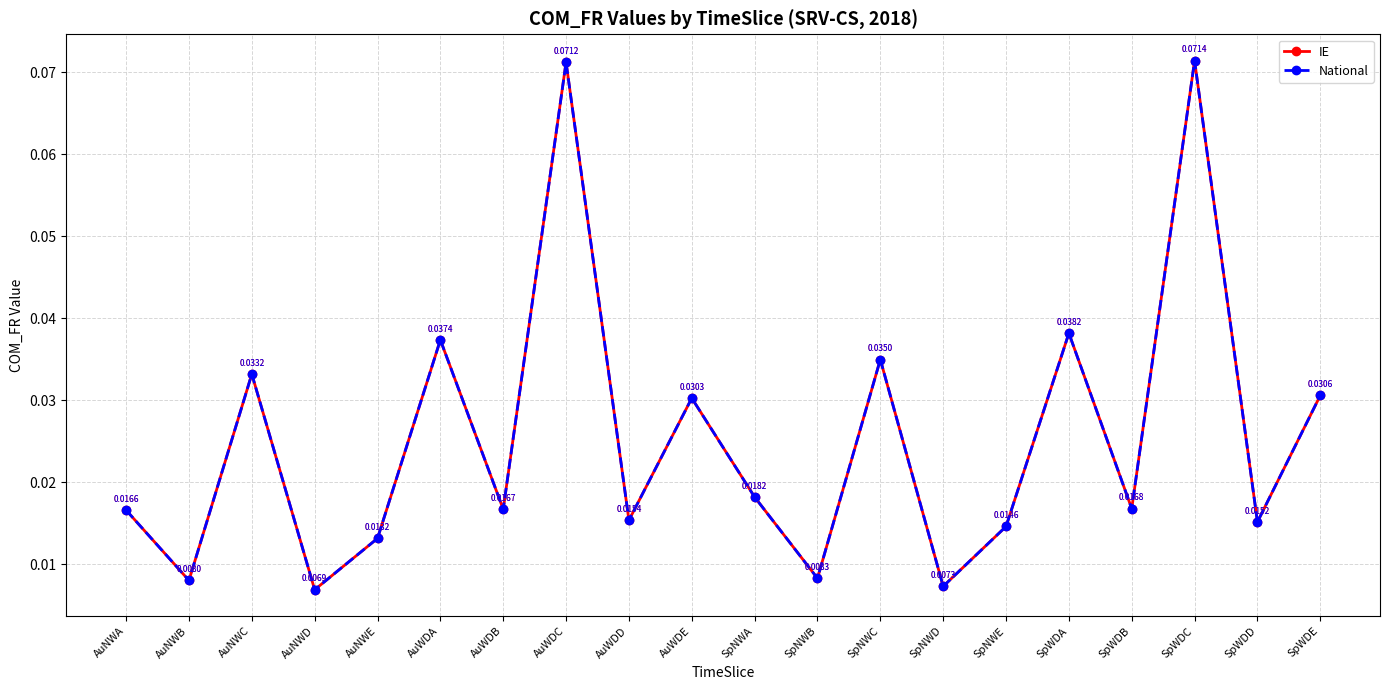

What position from the left is AuNWE?

5